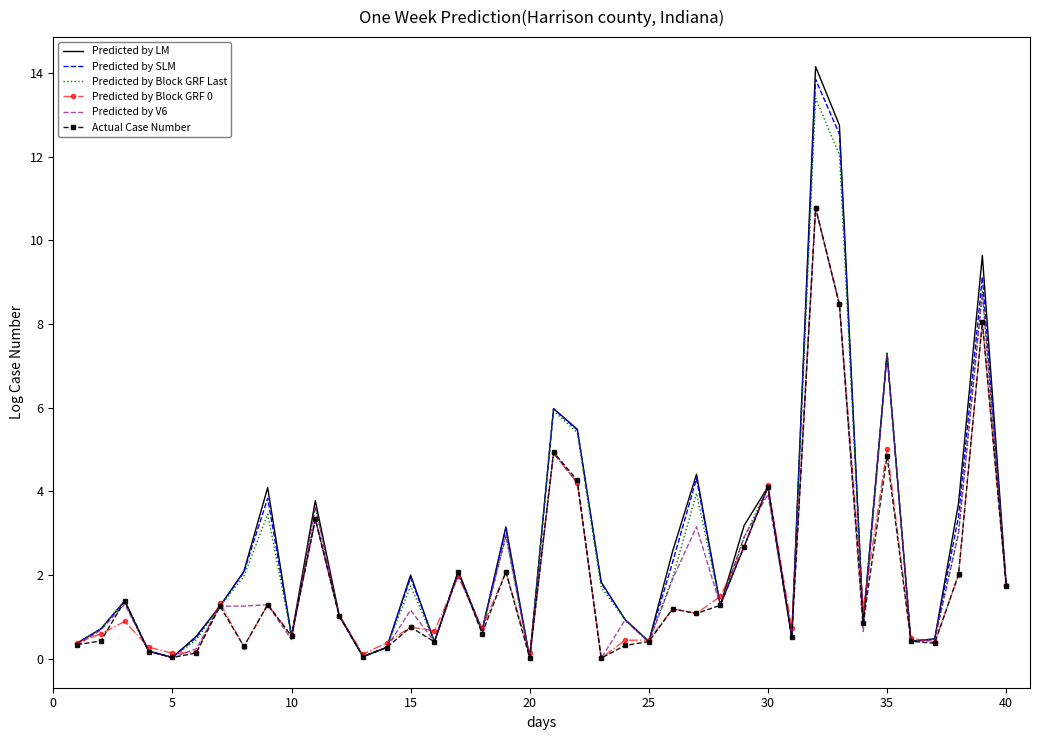

What is the maximum value for Predicted by LM?

14.2